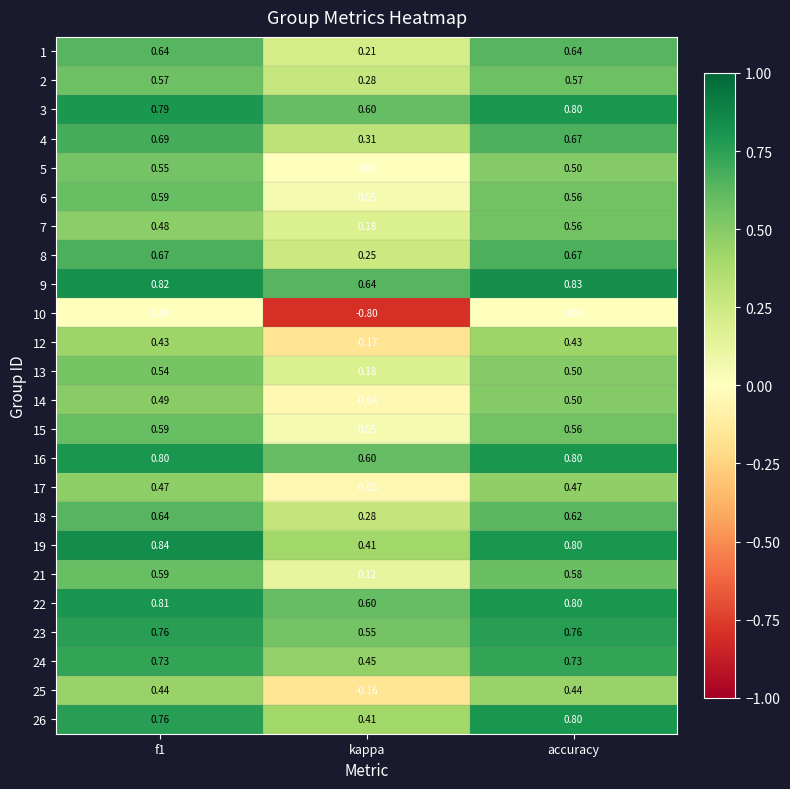

At how many categories does at least one series exceed 0?

3